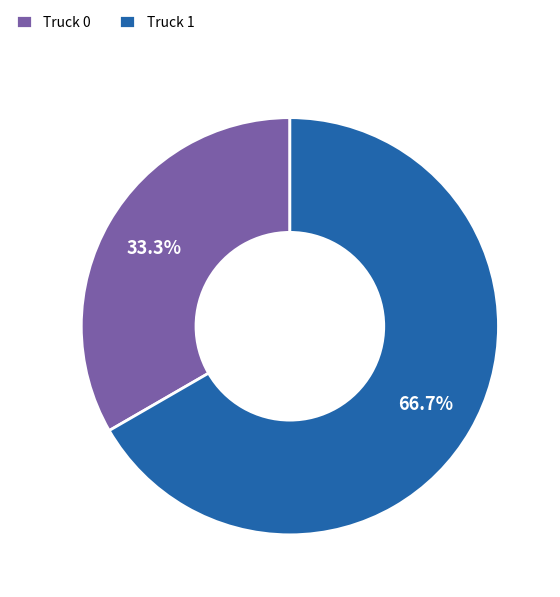

To the nearest percent, what is the average slice percentage?

50%